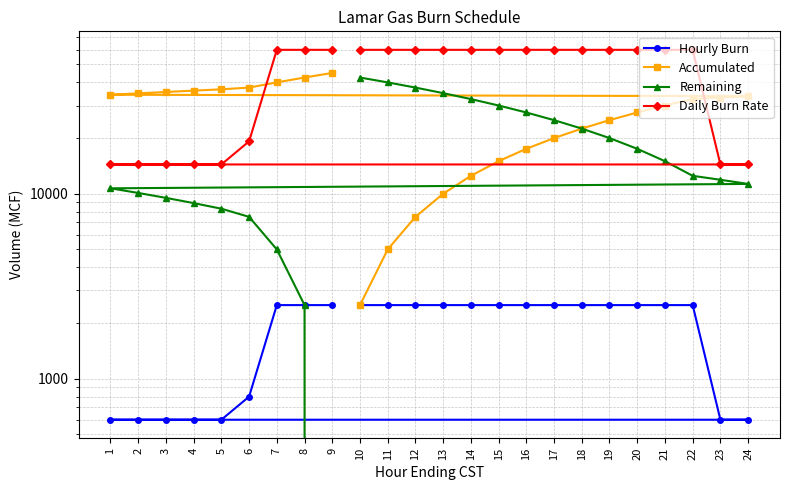

Does the chart display data point markers on the line(s)?

Yes